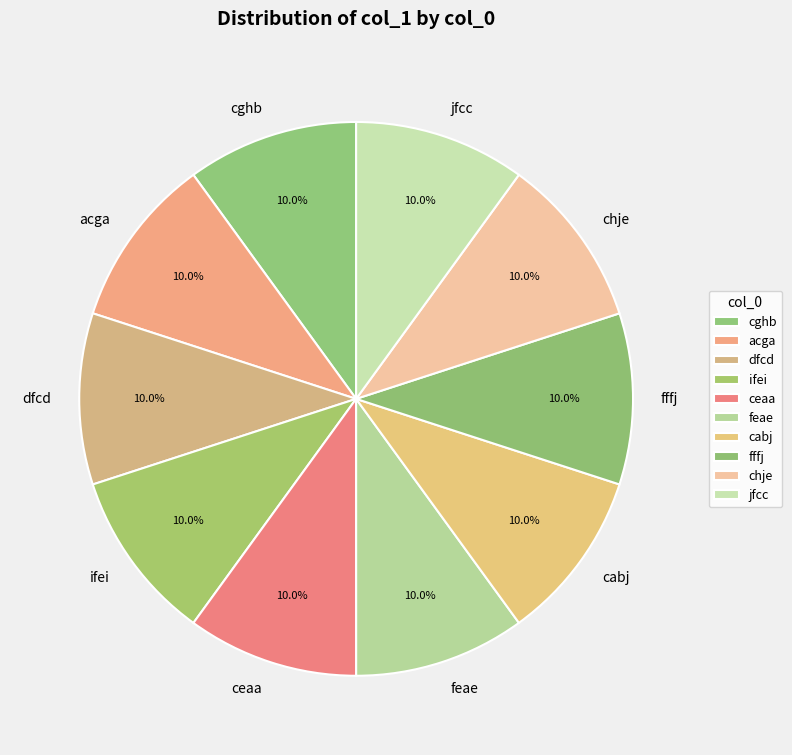

Does fffj represent more than half of the total?

No